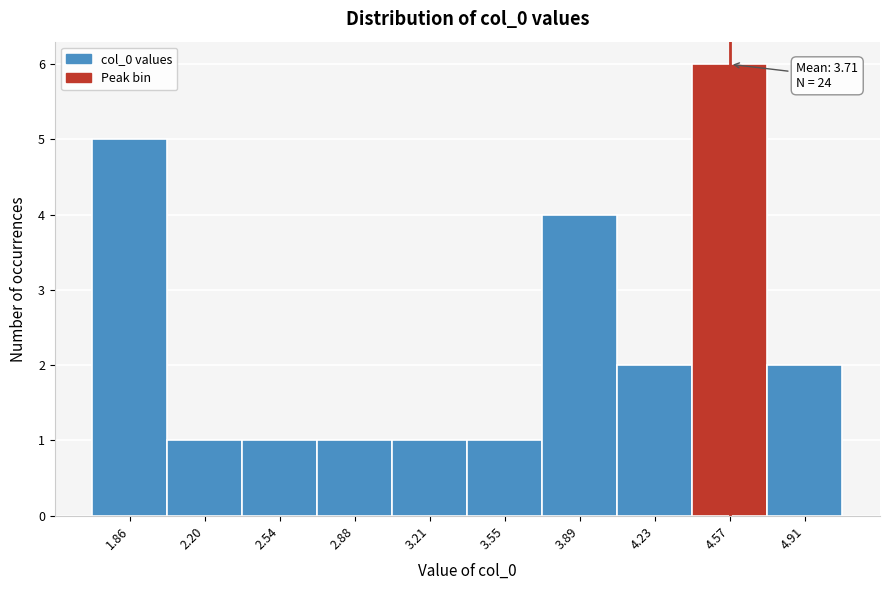

Reading right to left, extract all data points from this chart.

4.91=2	4.57=6	4.23=2	3.89=4	3.55=1	3.21=1	2.88=1	2.54=1	2.20=1	1.86=5